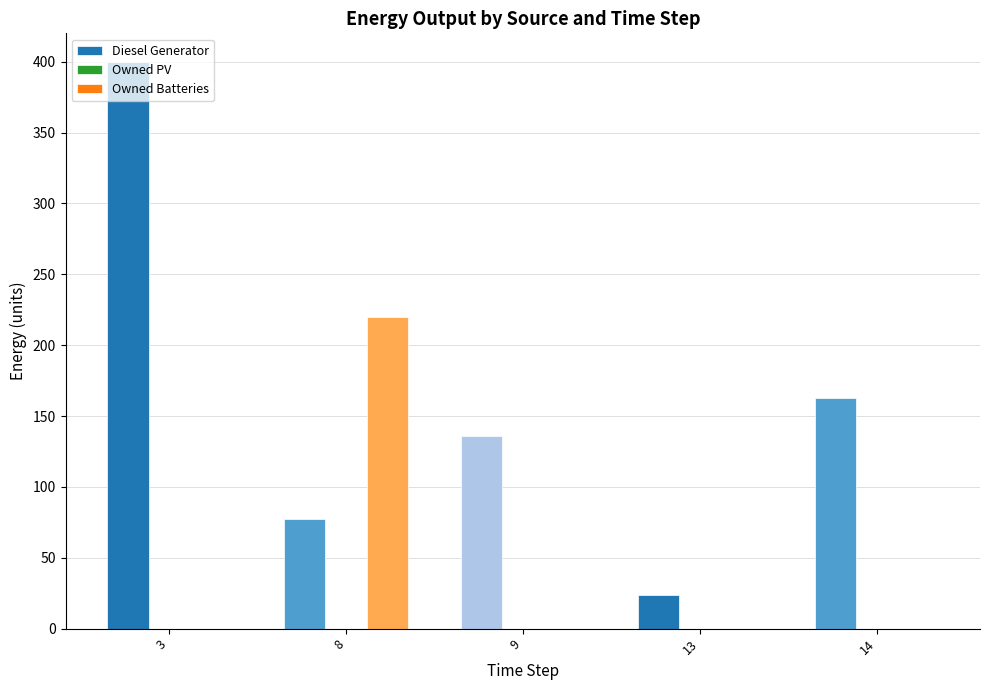

Which category has the highest value across all series?

3